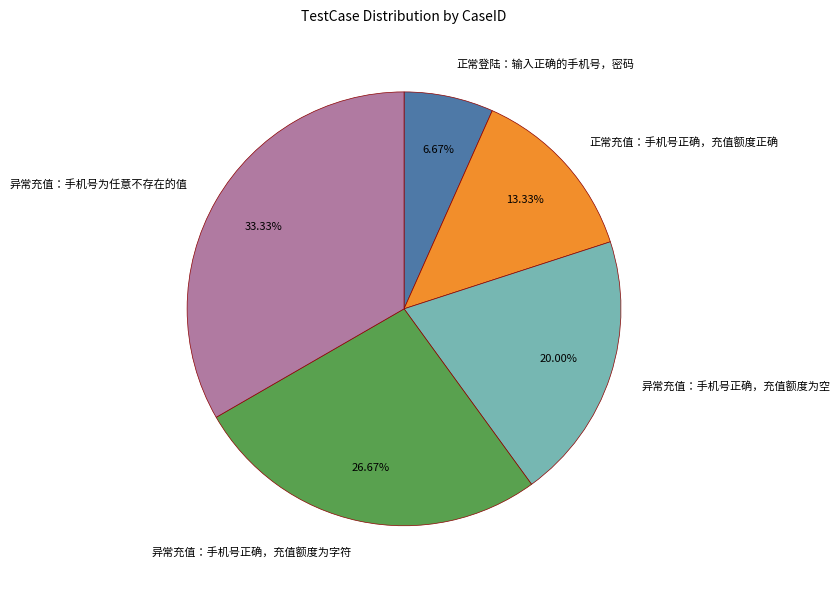

What is the largest slice in the pie chart?

异常充值：手机号为任意不存在的值